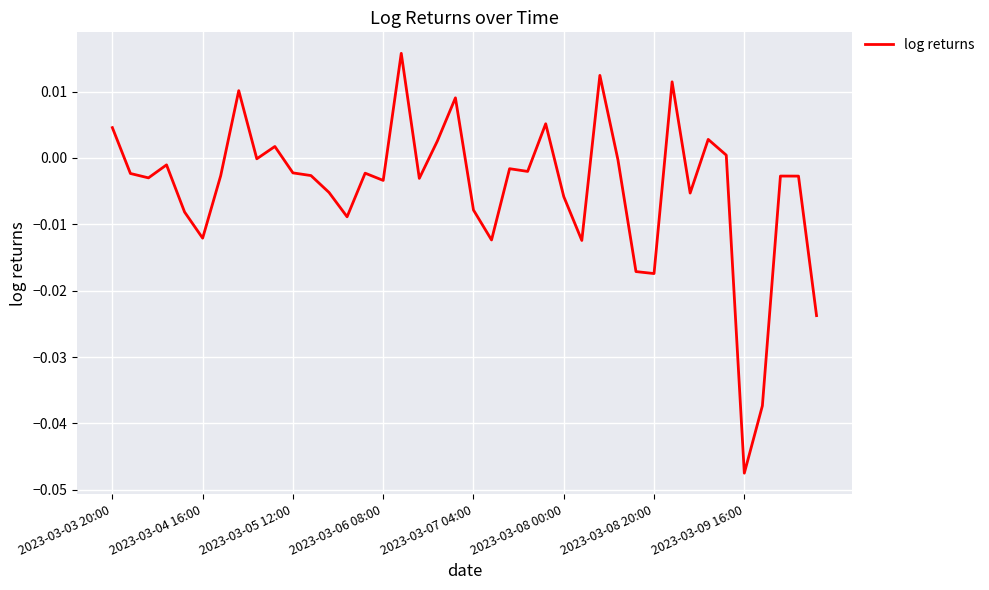

Is this an area chart (filled region under the line)?

No